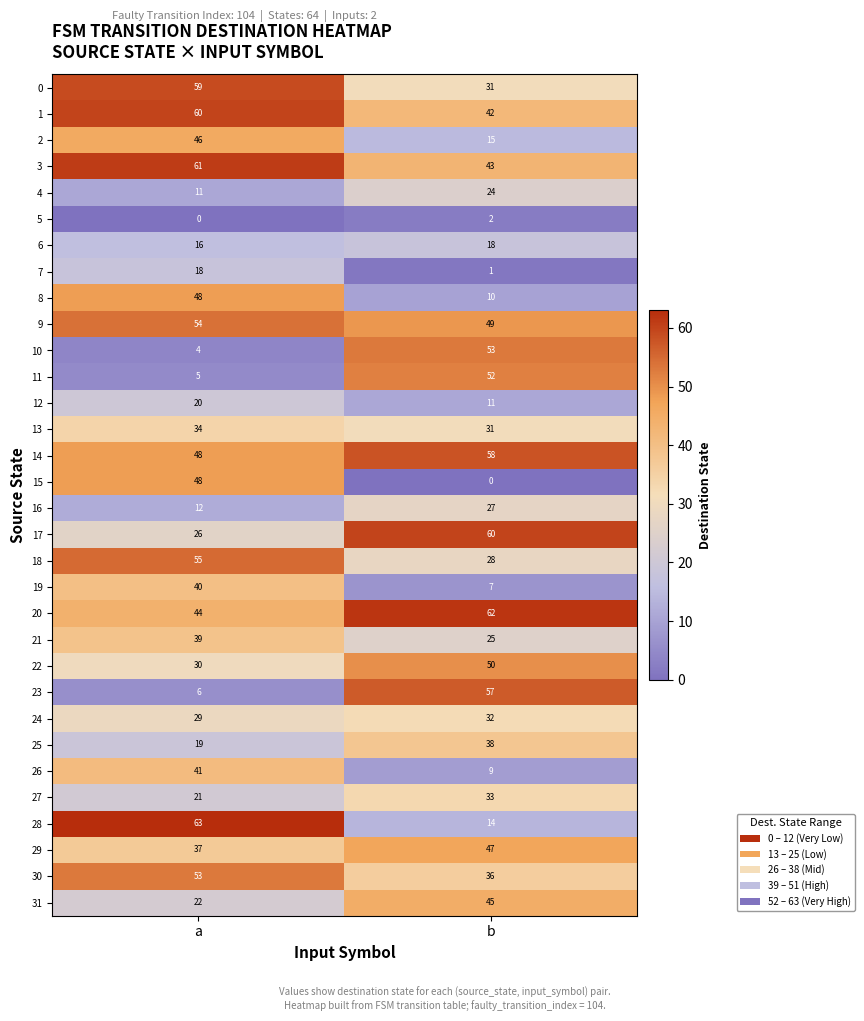

At which category does the chart reach its peak across all series?

a